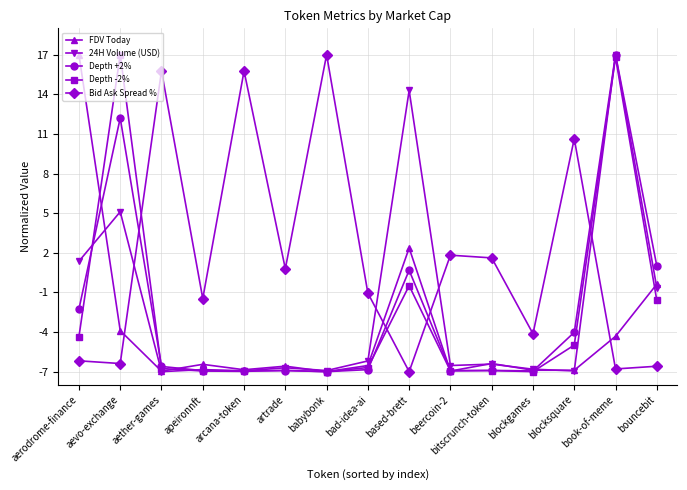

True or false: Bid Ask Spread % and FDV Today intersect in this chart.

True